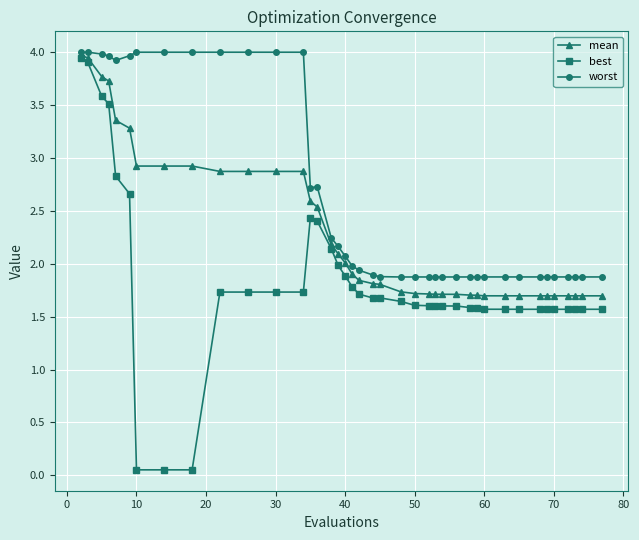

List the series in order of their overall mean, lowest first.

best, mean, worst